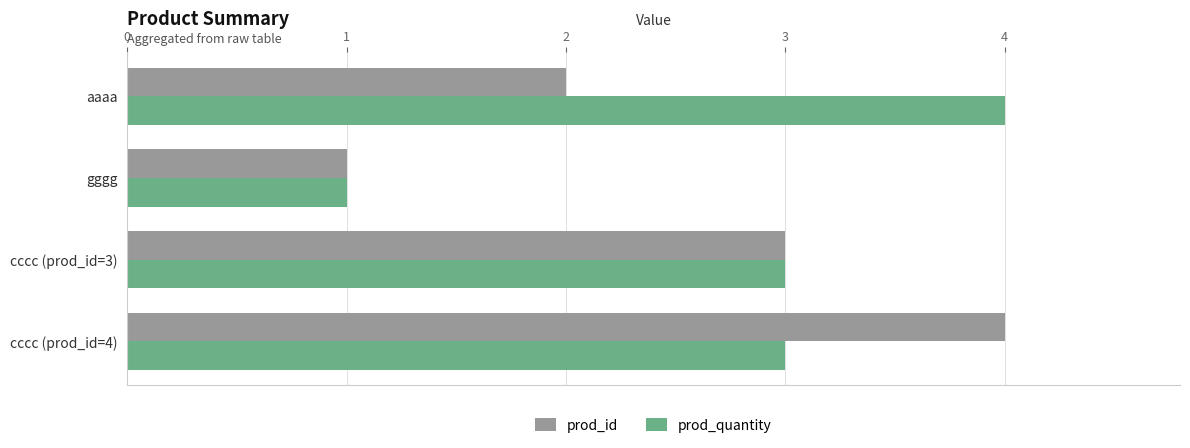

Count the prod_id values in the range 2 to 4.

3